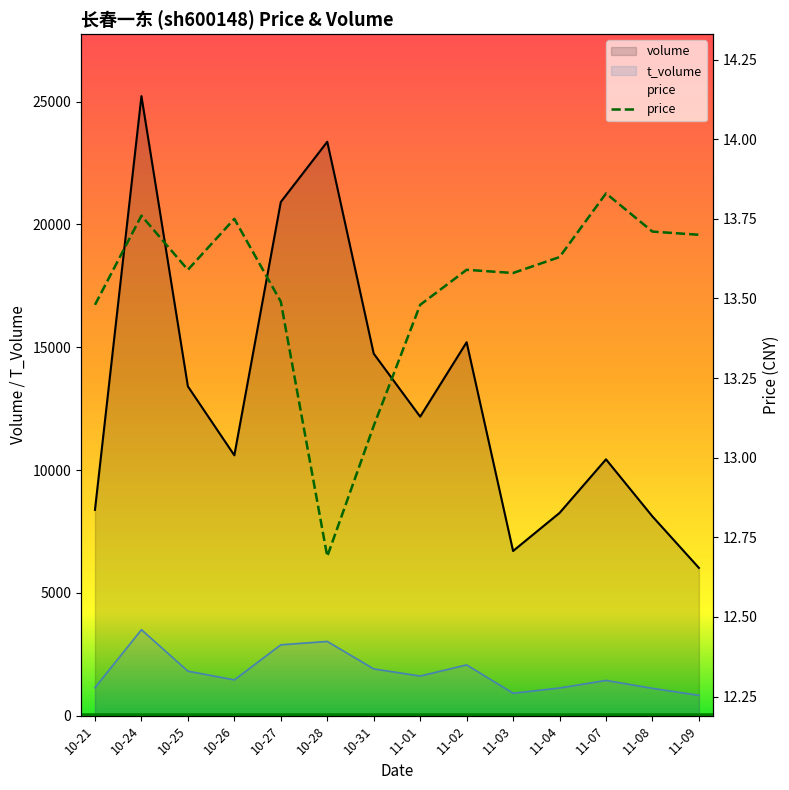

Where is the first local minimum for price?

10-25